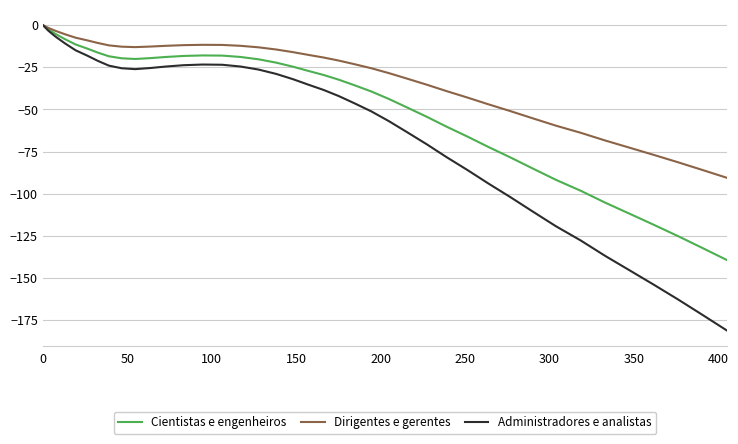

Which series has the largest range (max minus min)?

Administradores e analistas